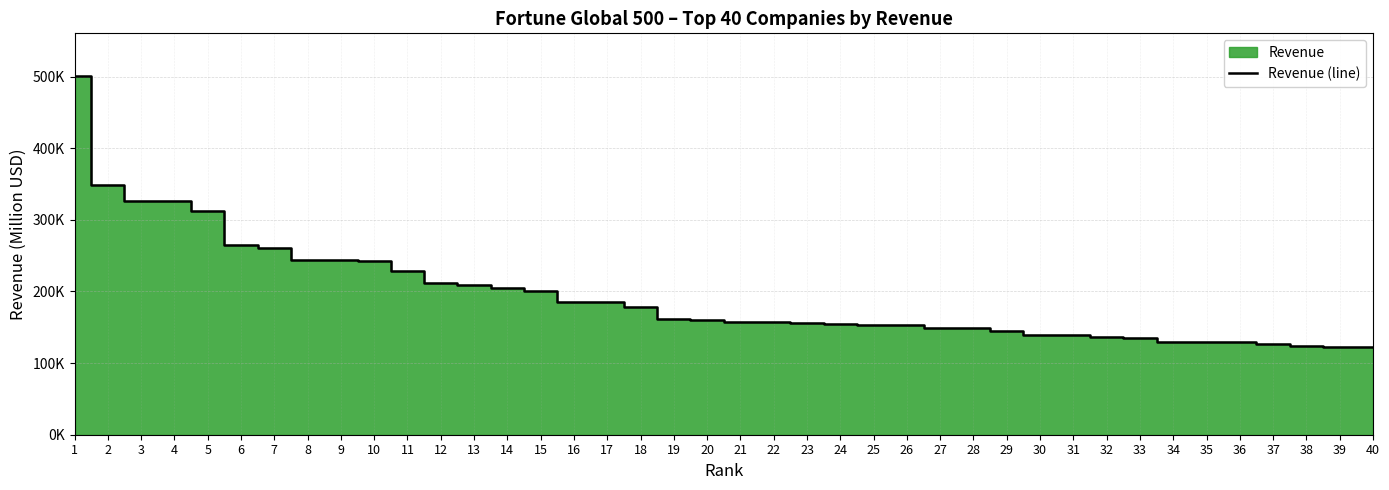

Reading right to left, extract all data points from this chart.

122366	122662	123532	126034	128819	129025	129976	134533	136421	138594	138646	144197	149099	149461	153021	153144	154699	156071	156776	157311	160546	161677	177866	184765	185235	201159	205476	208357	211940	229234	242137	244363	244582	260028	265172	311870	326008	326953	348903	500343